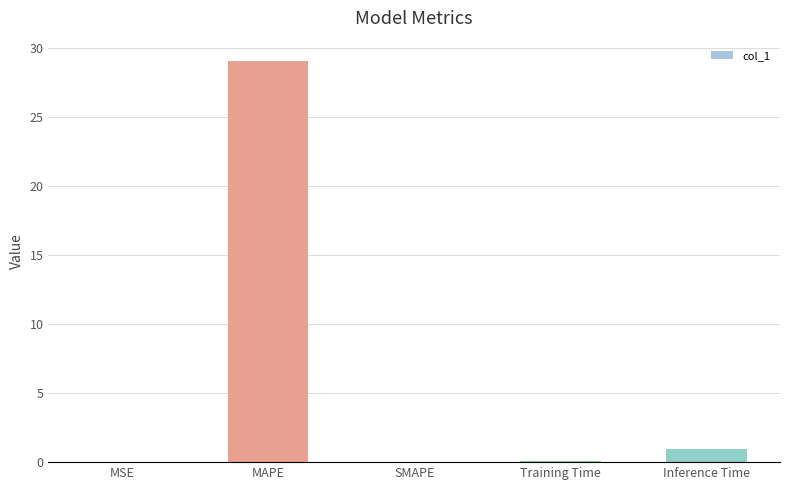

Where is the data nearest to the value 14?

Inference Time